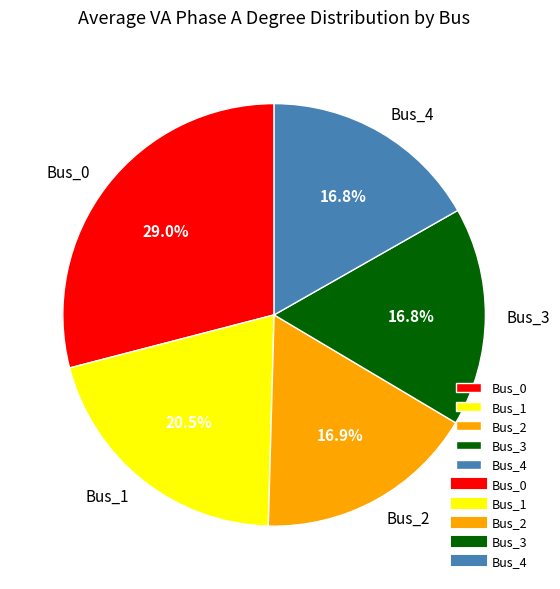

True or false: Bus_0 accounts for 20% of the total.

False